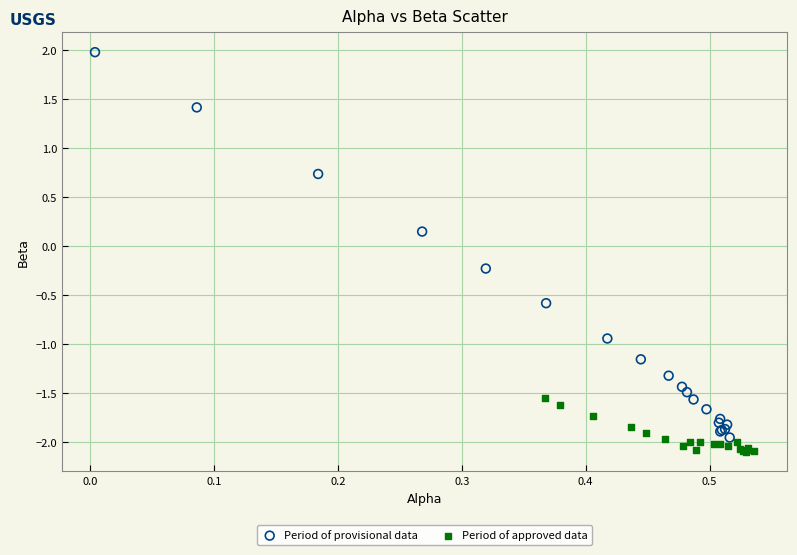

Which series reaches the minimum Y coordinate?

Period of approved data